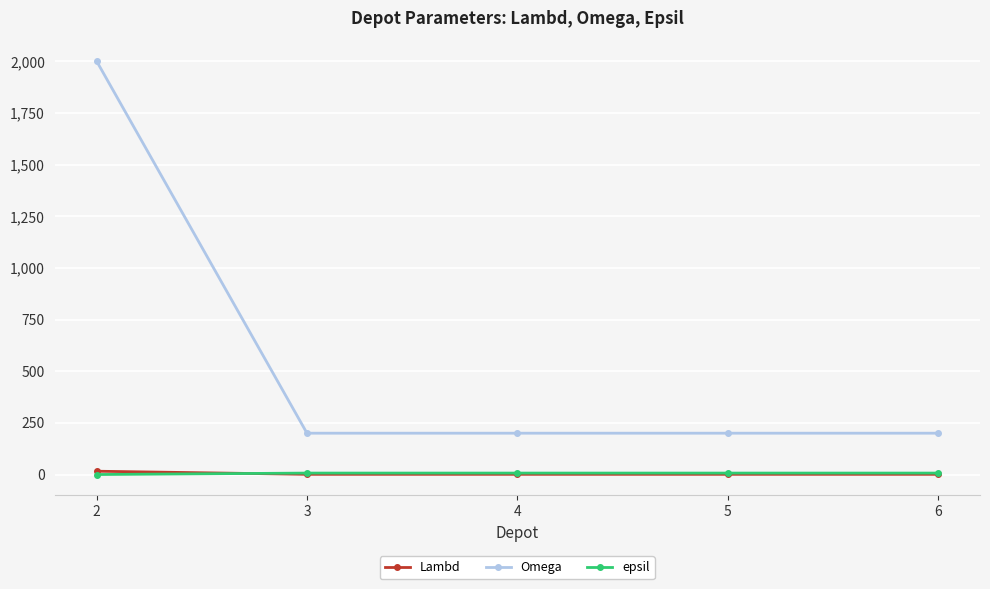

Which series has the largest total across all categories?

Omega